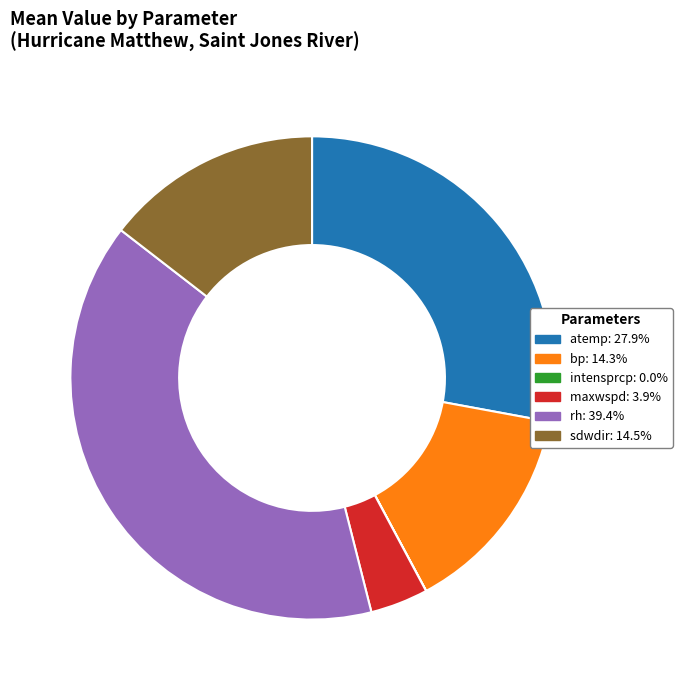

Which slice is the largest?

rh